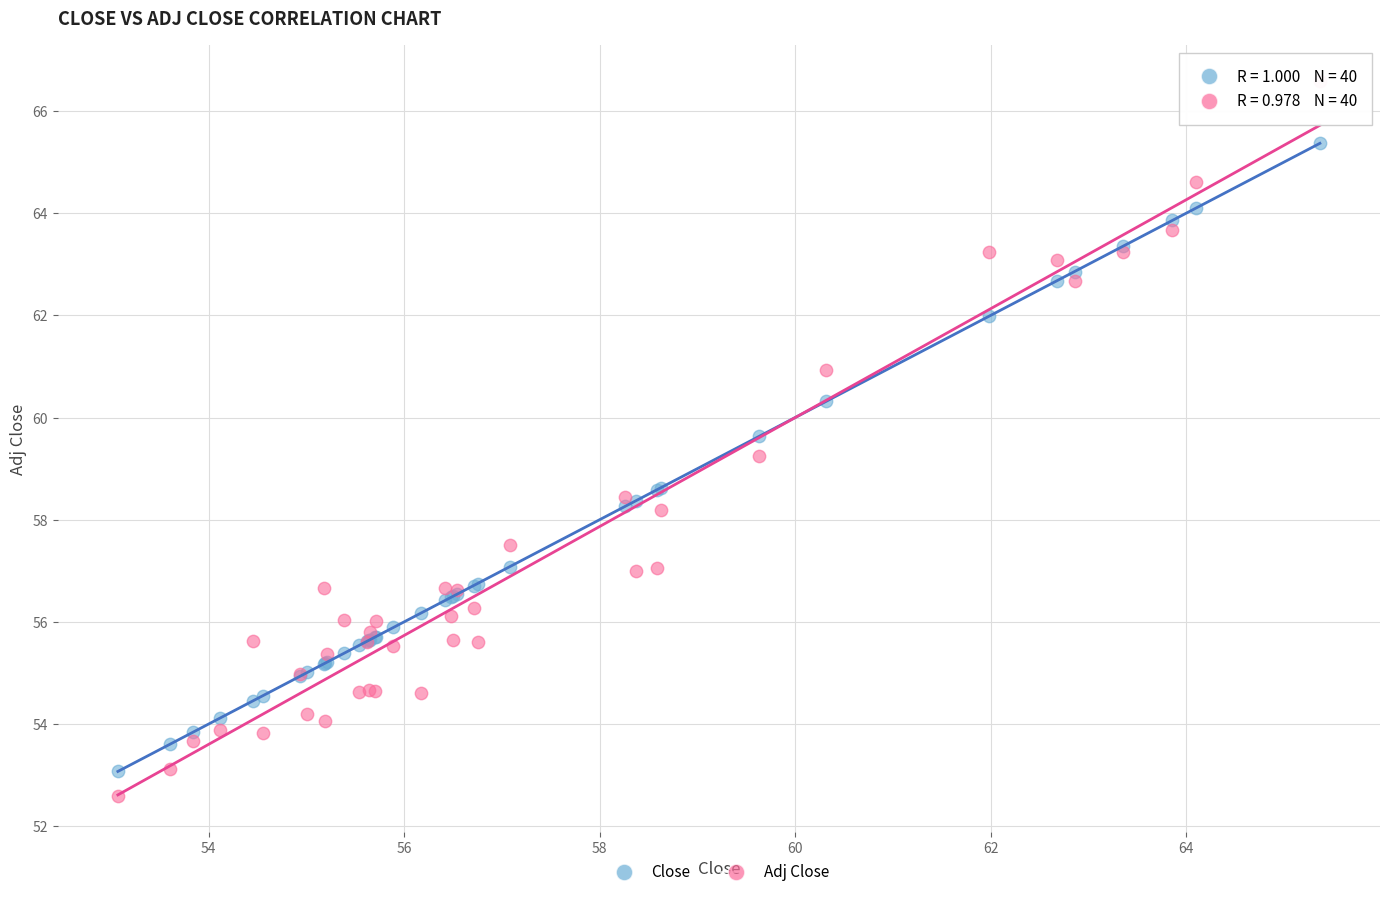

Which series reaches the maximum Y coordinate?

Adj Close